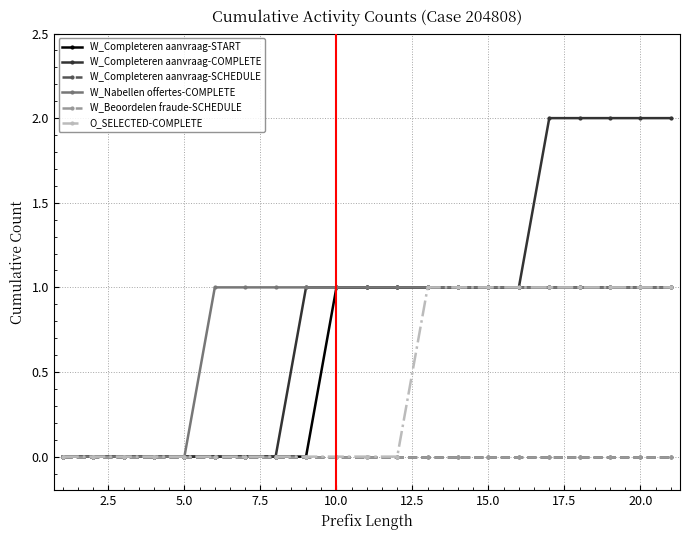

How many lines are shown in the chart?

6